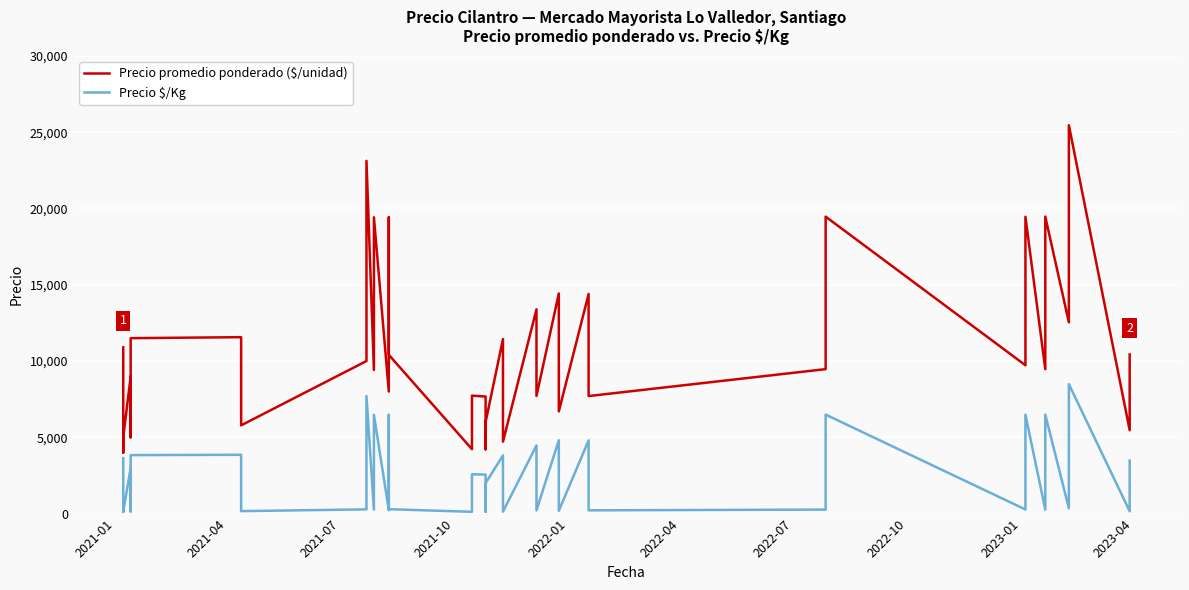

Which series has the largest total across all categories?

Precio promedio ponderado ($/unidad)